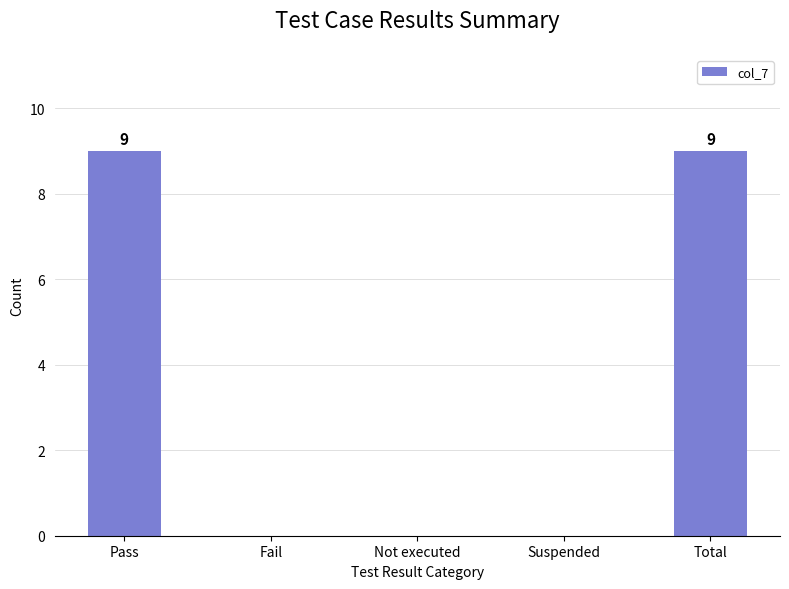

Reading left to right, transcribe all the data shown in this chart.

9	0	0	0	9